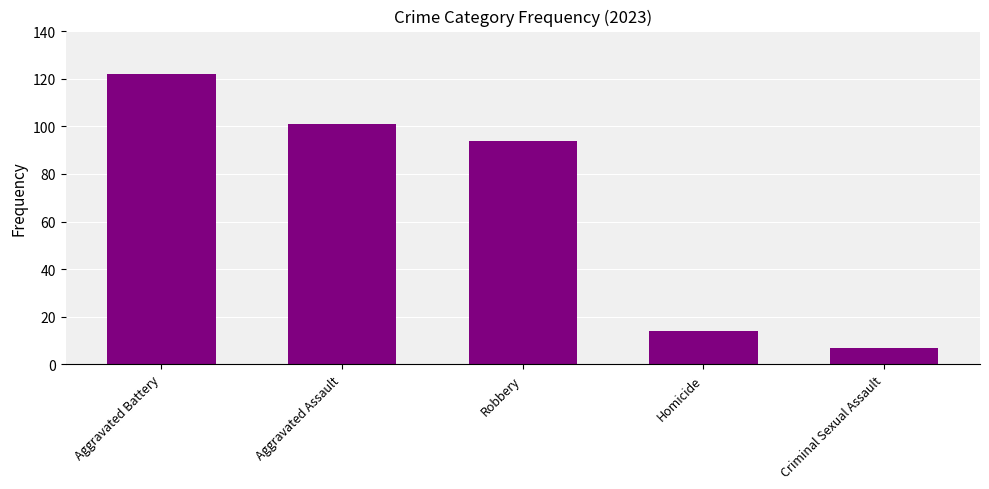

At which label does the data first exceed 94?

Aggravated Battery